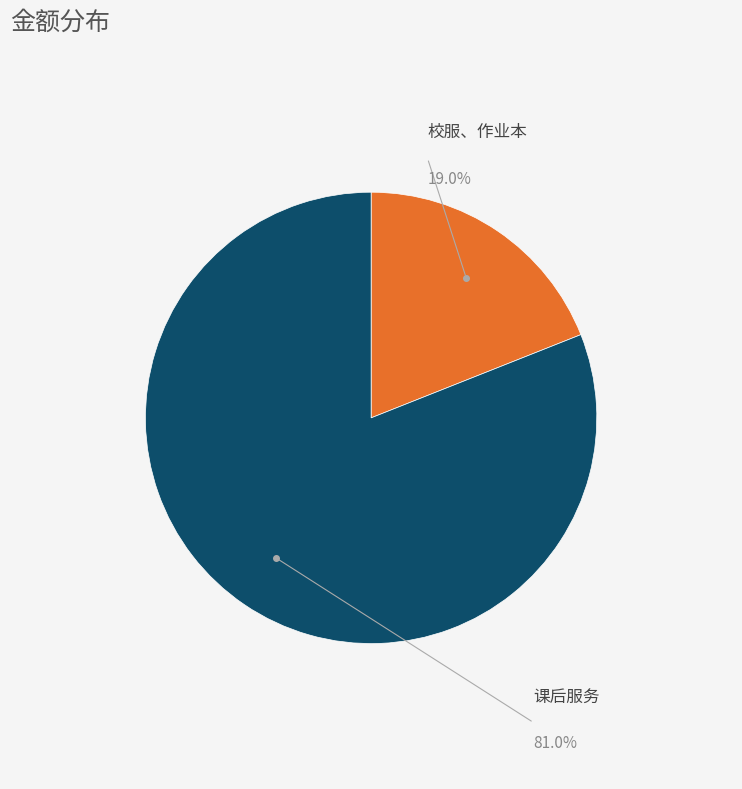

Does any single category account for the majority?

Yes